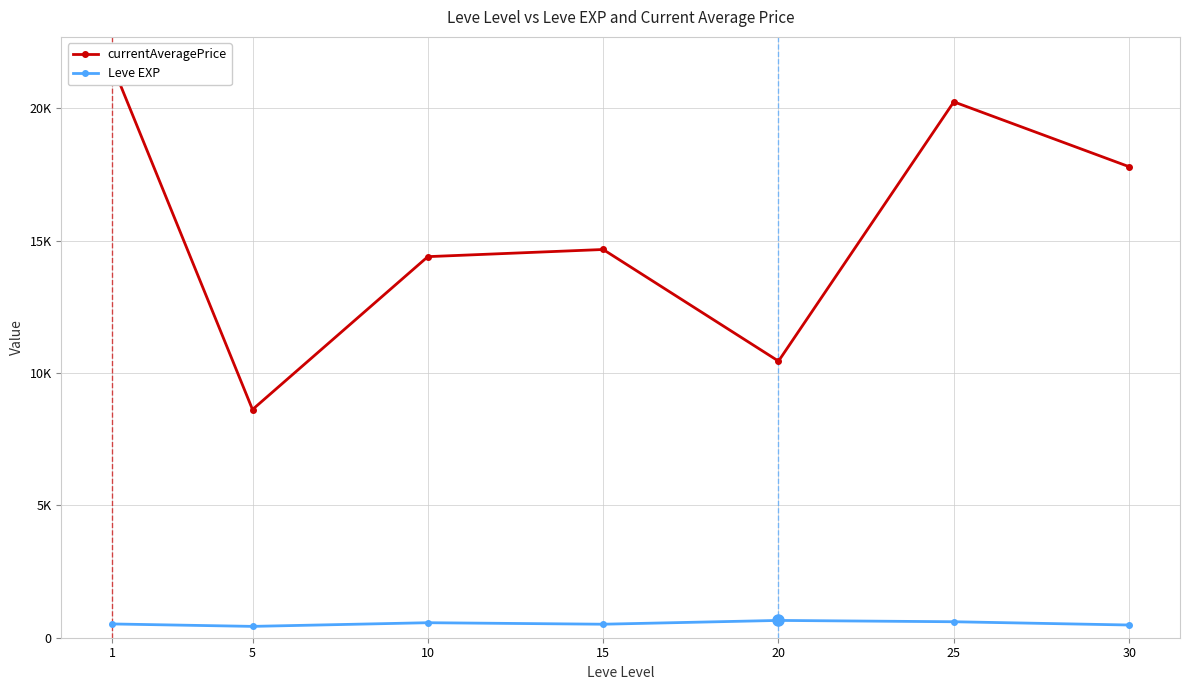

Which category has the highest value across all series?

1